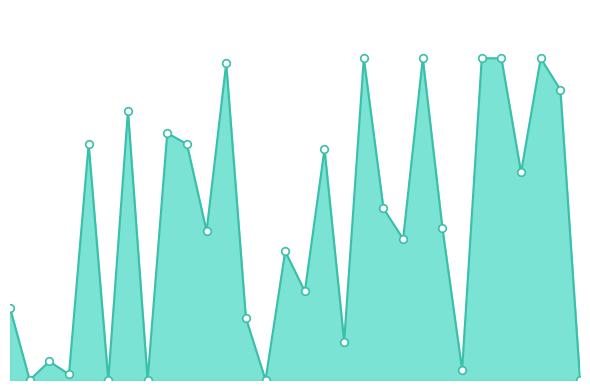

Is this an area chart (filled region under the line)?

Yes